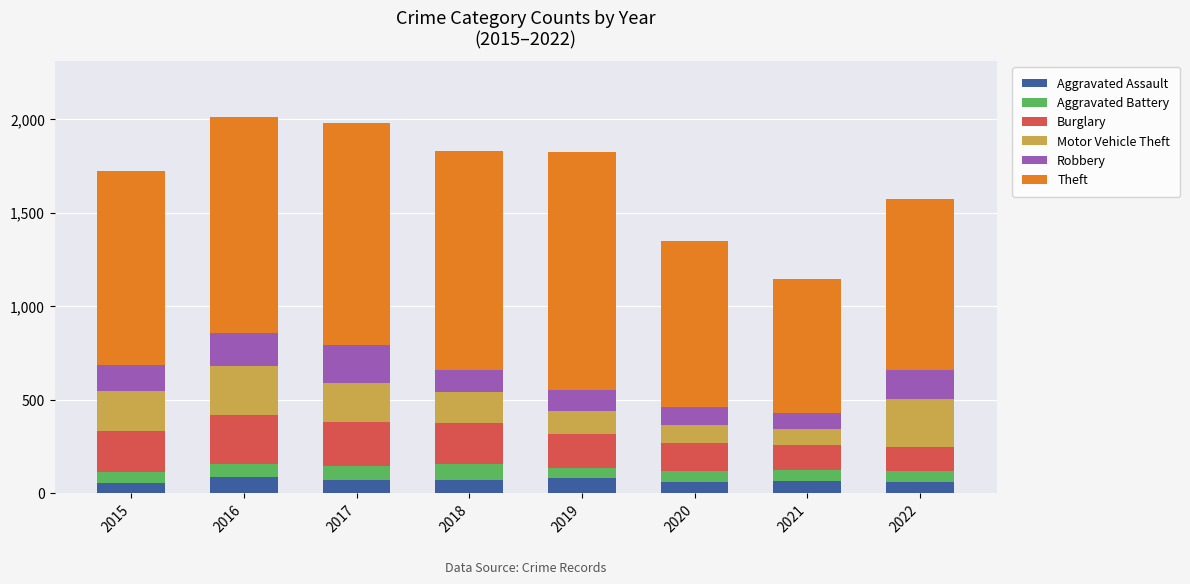

Does the chart contain any negative values?

No